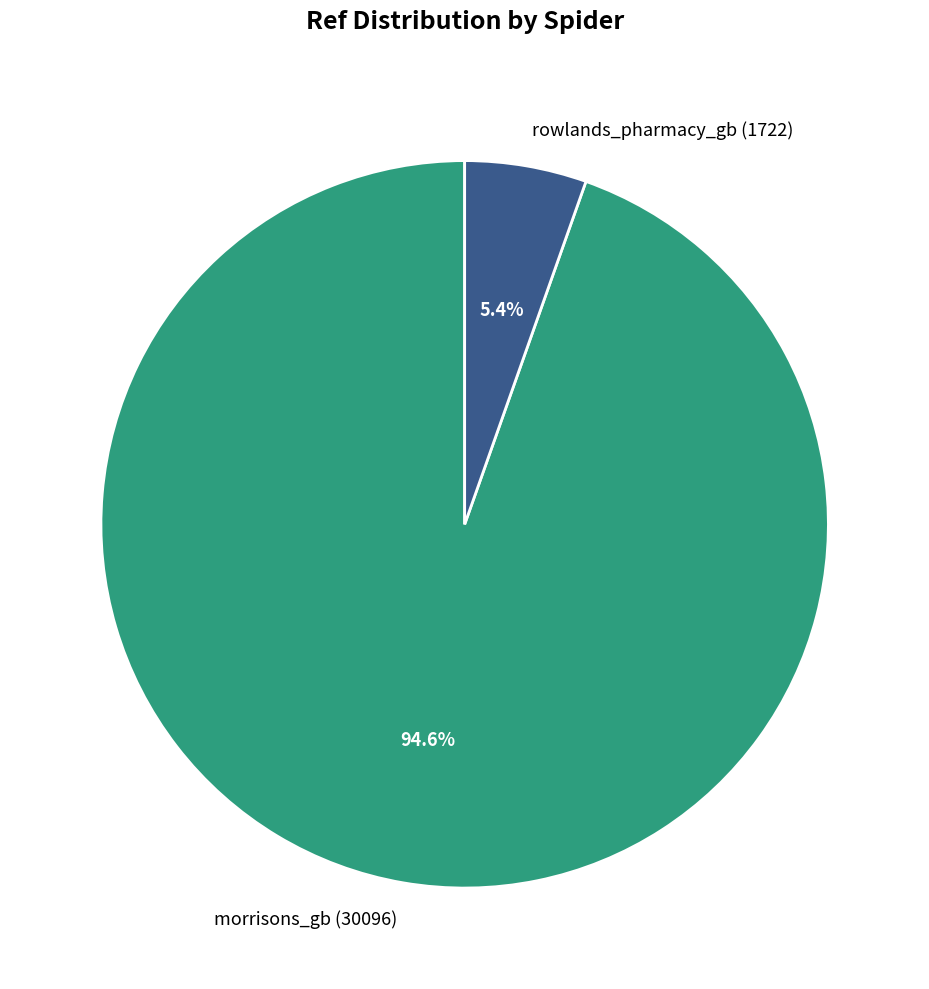

To the nearest percent, what is the combined percentage of rowlands_pharmacy_gb and morrisons_gb?

100%